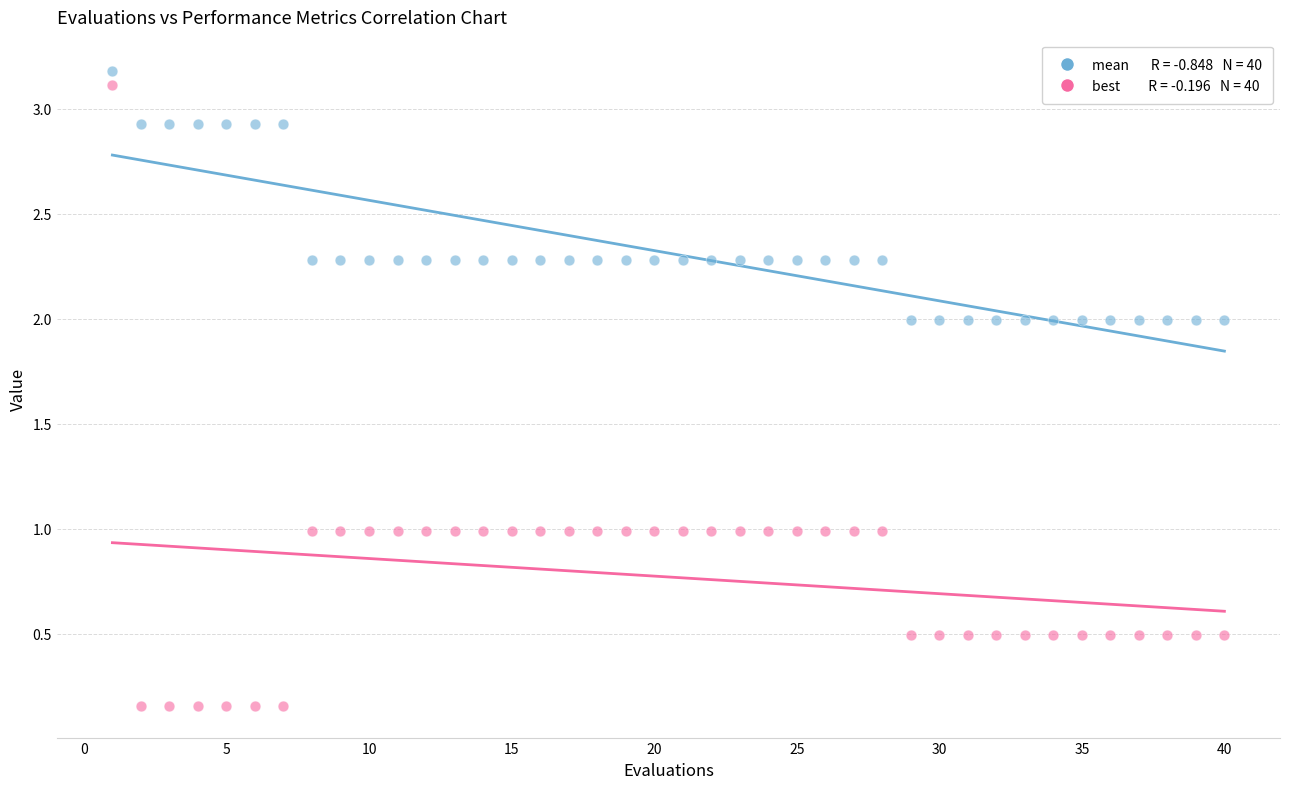

Across all data points, what is the range of X values (max minus min)?

39.0